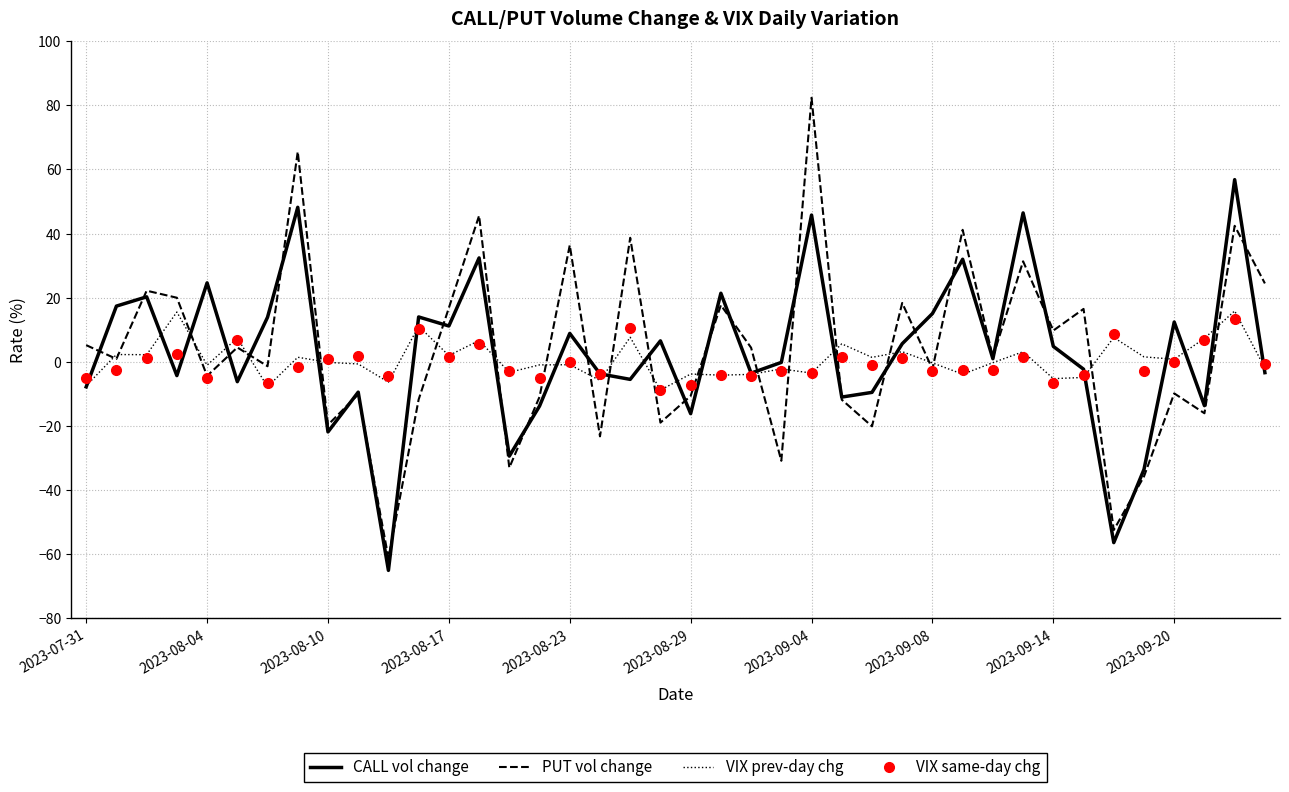

What is the minimum value shown in the chart?

-65.1